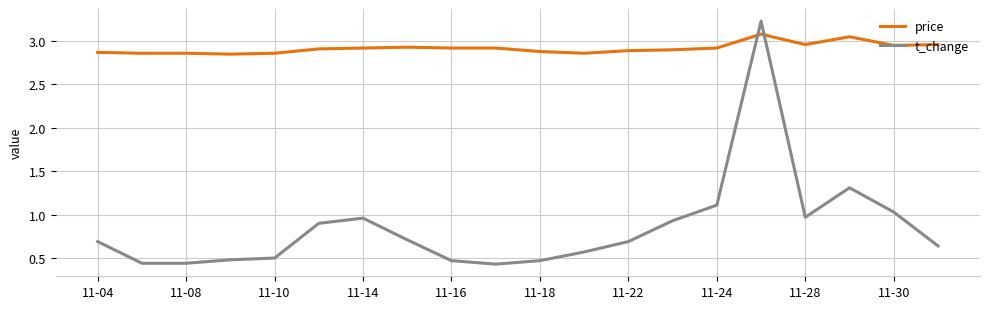

What is the greatest value displayed?

3.2